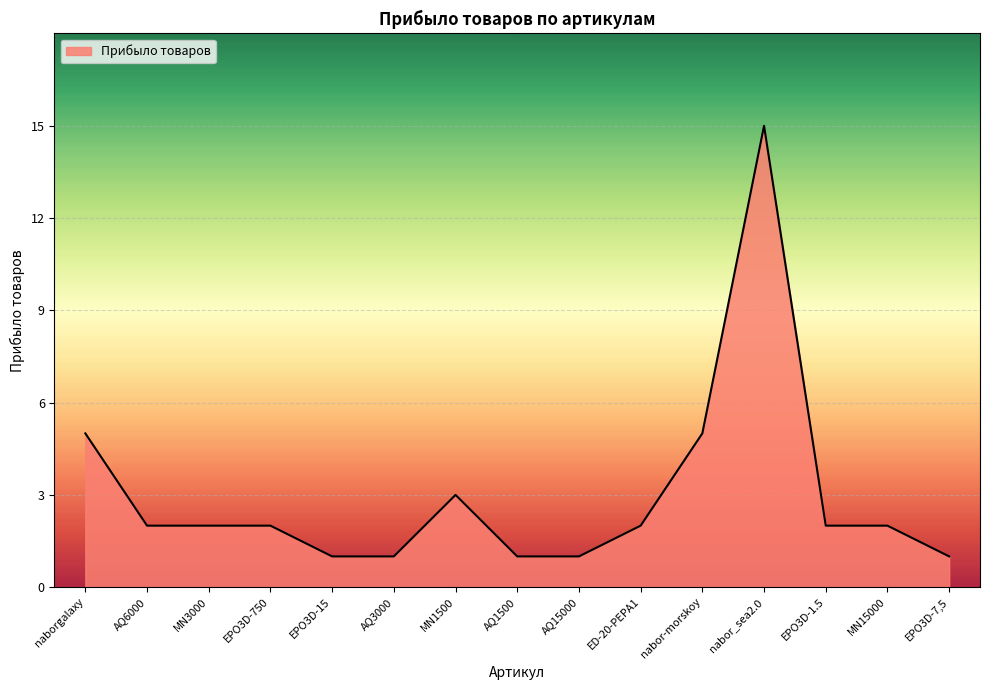

What is the sum of all values?

45